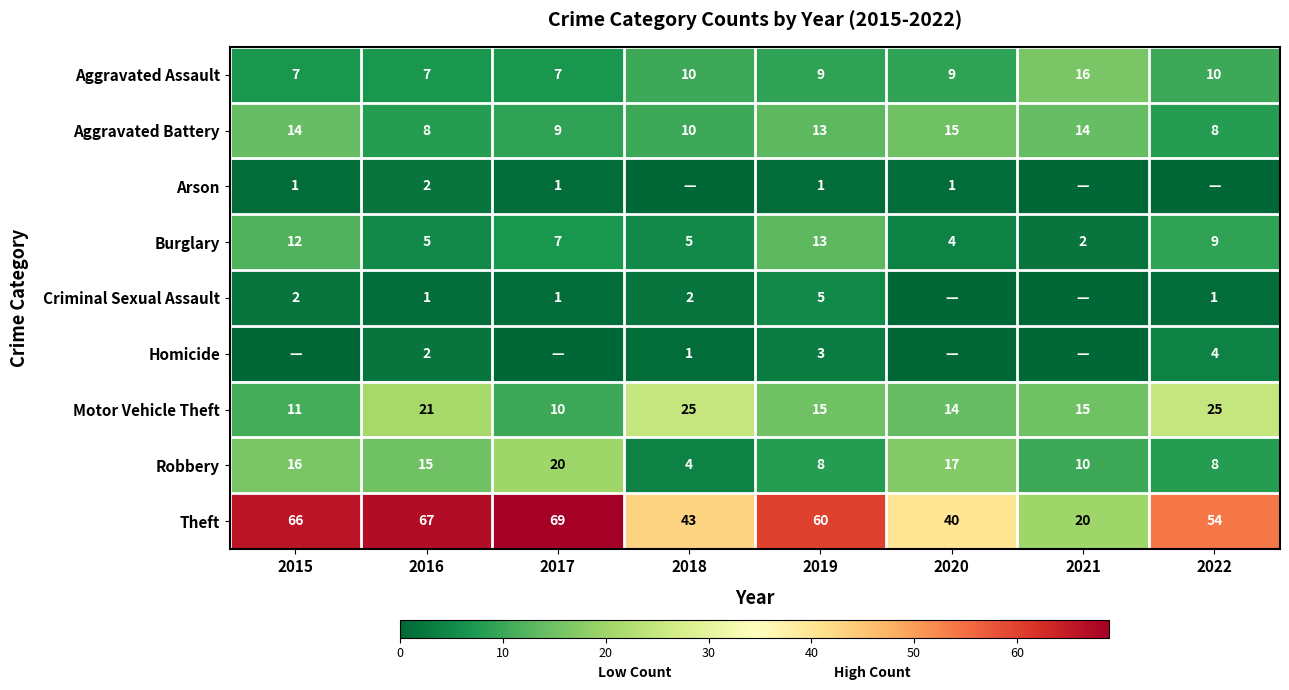

Between 2015 and 2020, which is larger?

2020